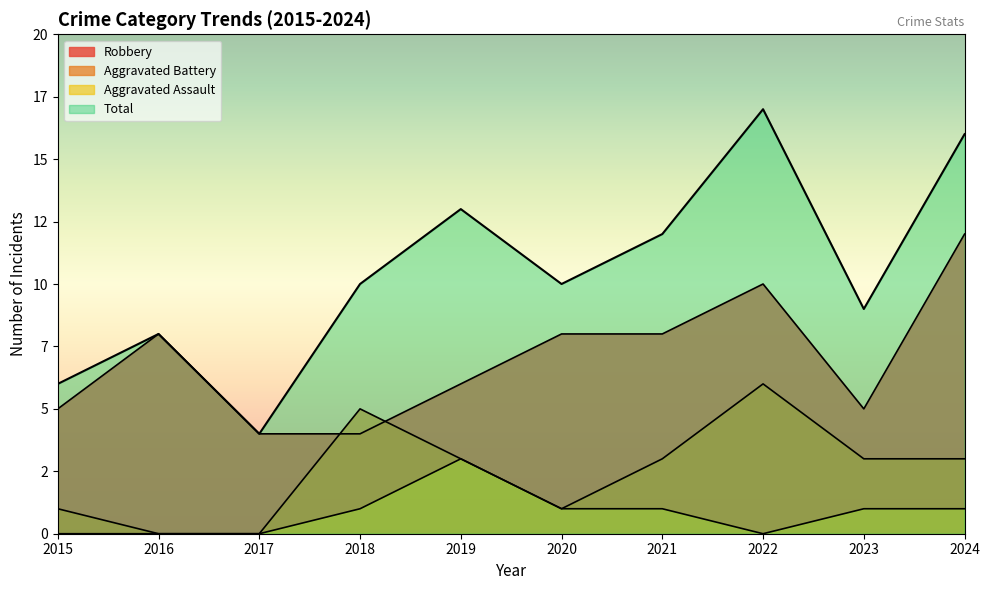

How many data points in Robbery are less than 8?

5